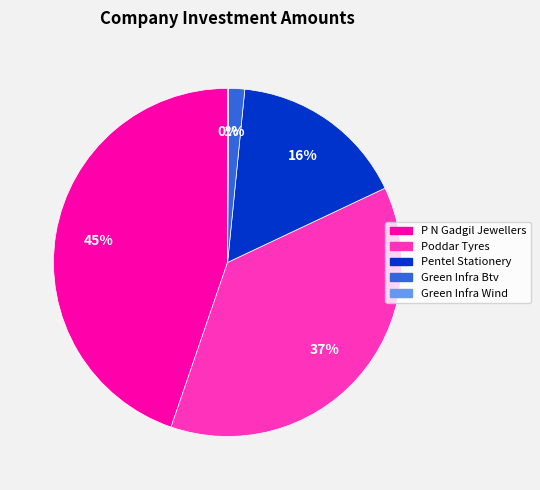

To the nearest percent, what is the average slice percentage?

20%